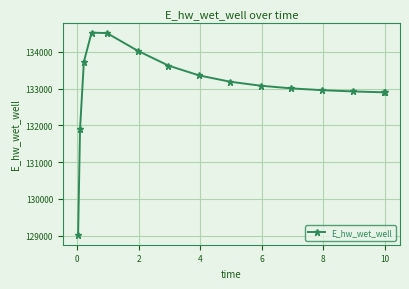

What is the value of the 8th point from the left?

133357.0